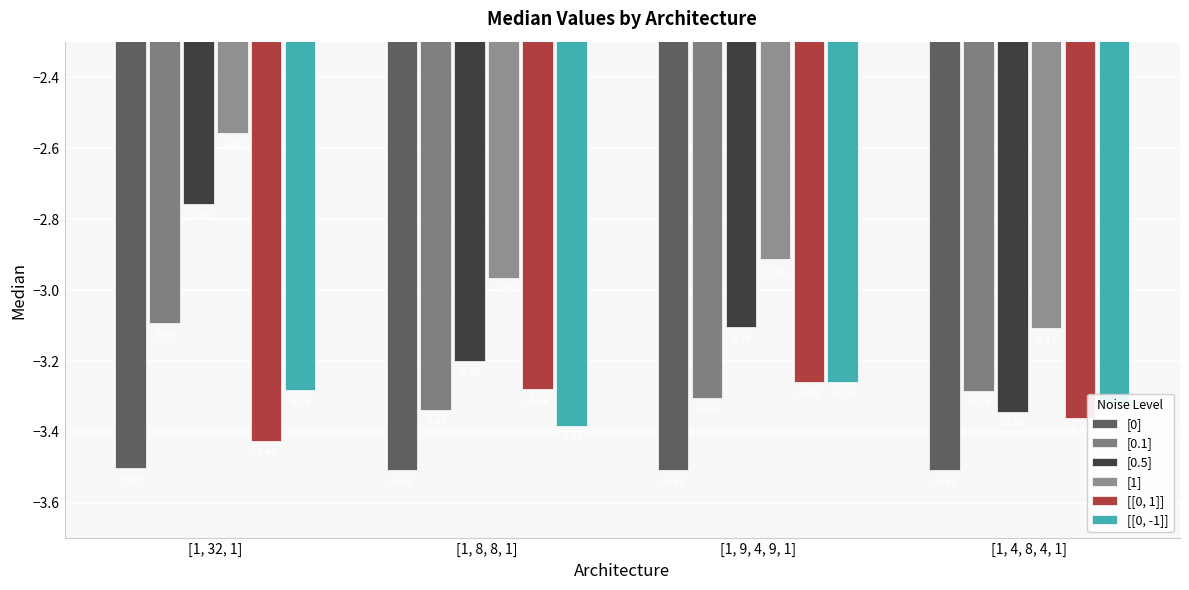

Reading right to left, list all the values displayed in this chart.

[0]: -3.5	-3.5	-3.5	-3.5
[0.1]: -3.3	-3.3	-3.3	-3.1
[0.5]: -3.3	-3.1	-3.2	-2.8
[1]: -3.1	-2.9	-3.0	-2.6
[[0, 1]]: -3.4	-3.3	-3.3	-3.4
[[0, -1]]: -3.3	-3.3	-3.4	-3.3